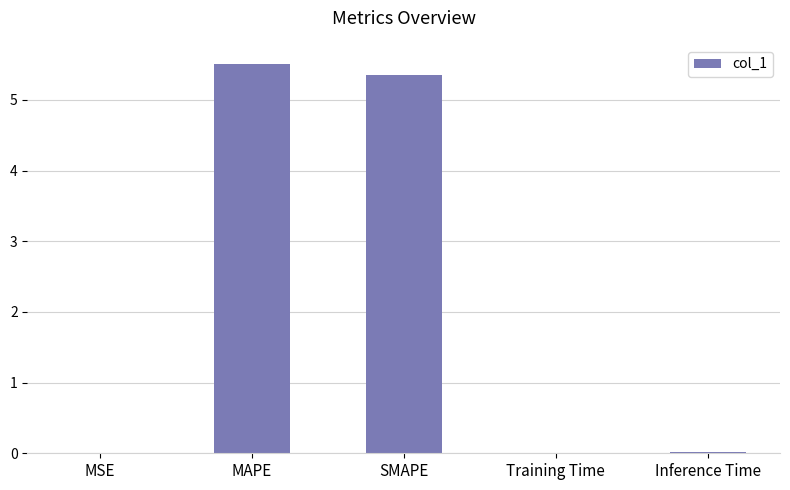

Which category has the highest value across all series?

MAPE